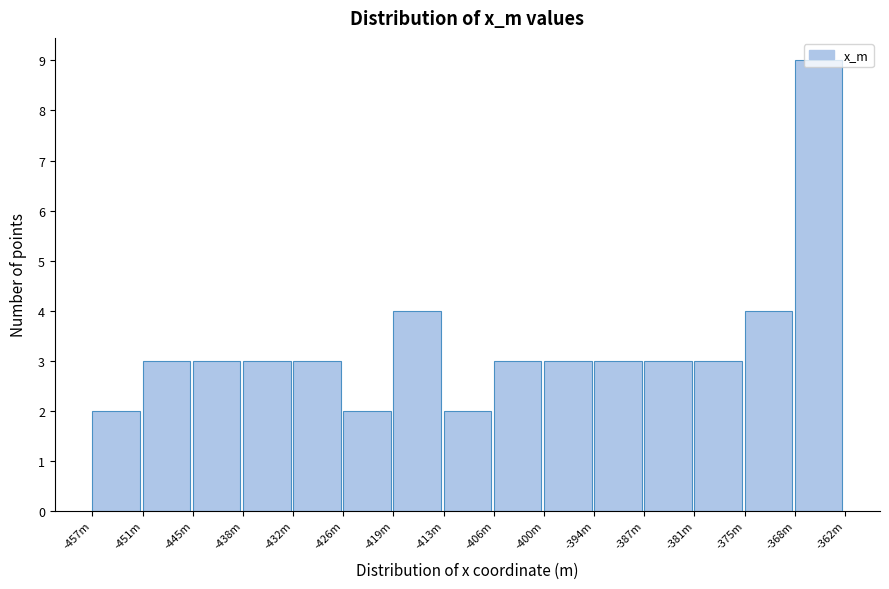

True or false: the data shows 4 at -406m.

False